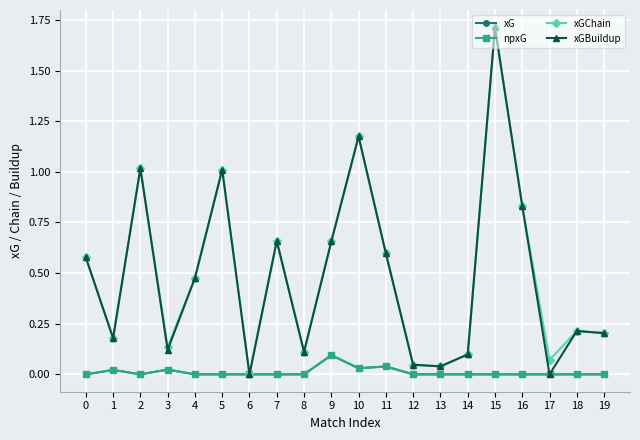

Which series has the widest spread of values?

xGChain